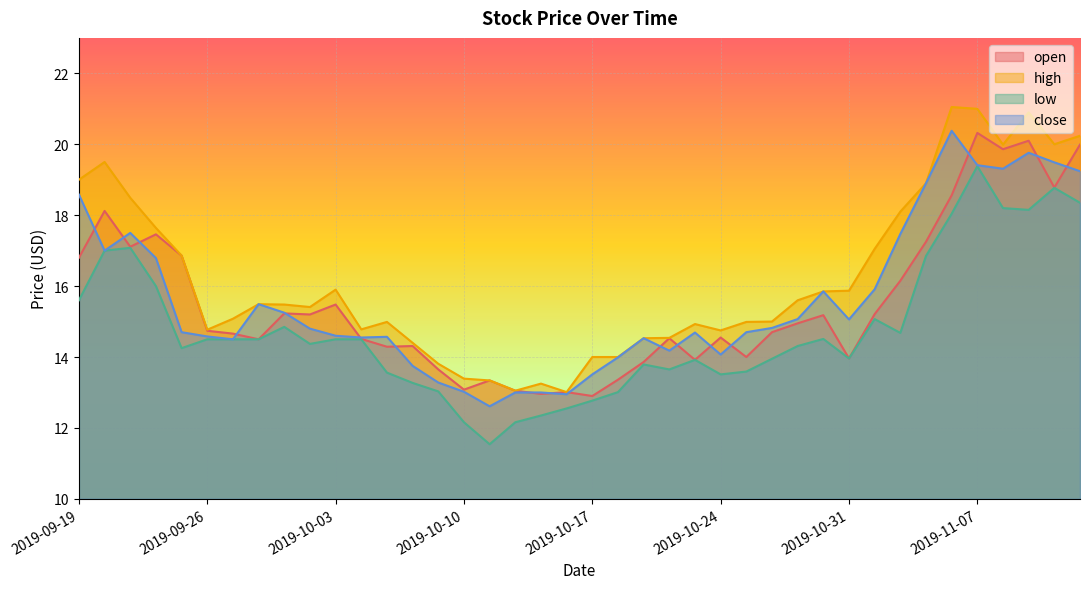

What are all the series names shown in the legend?

open, high, low, close